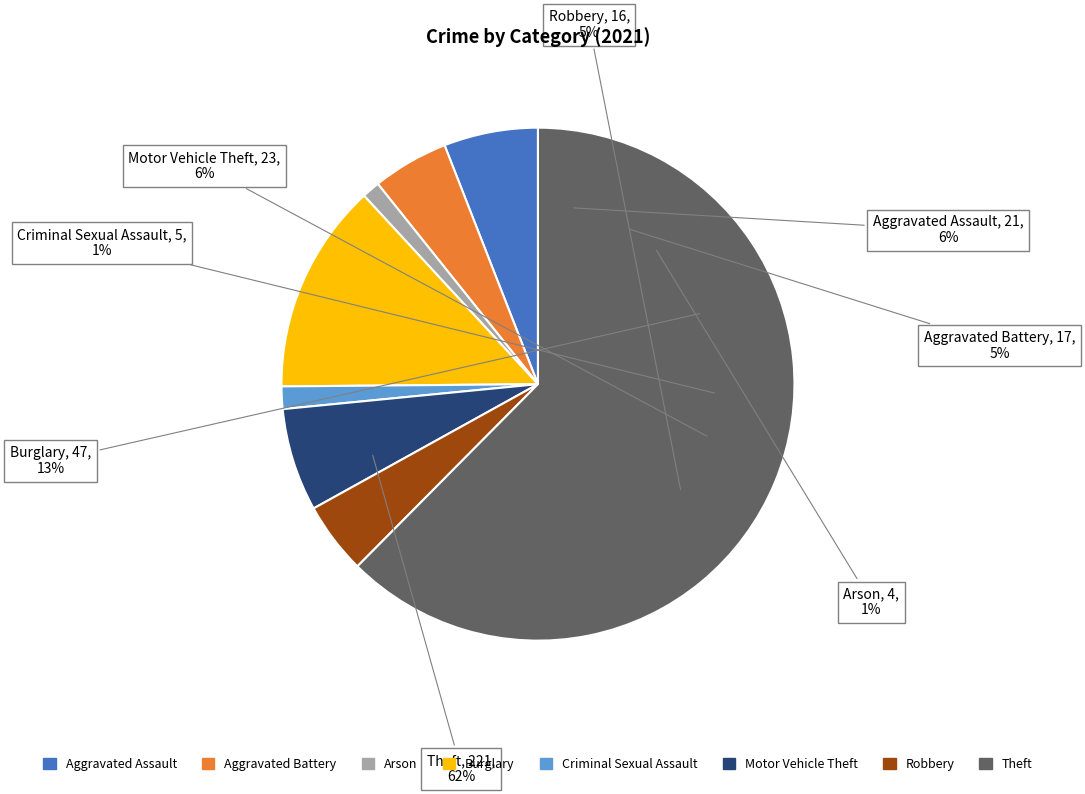

Which slice is the largest?

Theft